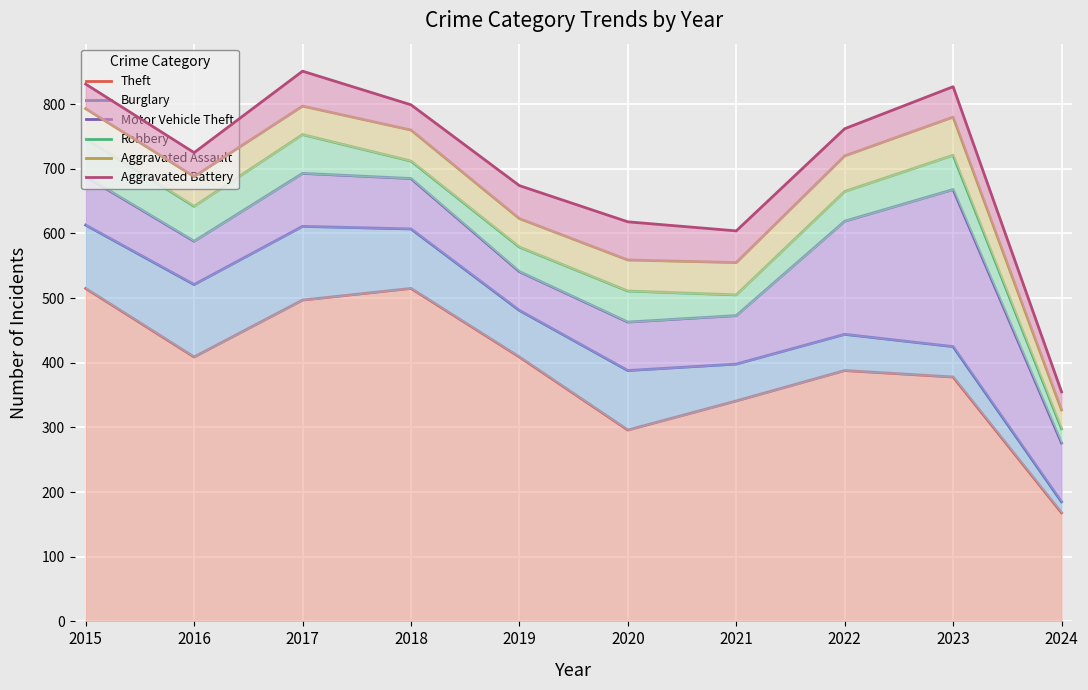

In Motor Vehicle Theft, how many points are lower than both neighbors (excluding endpoints)?

2